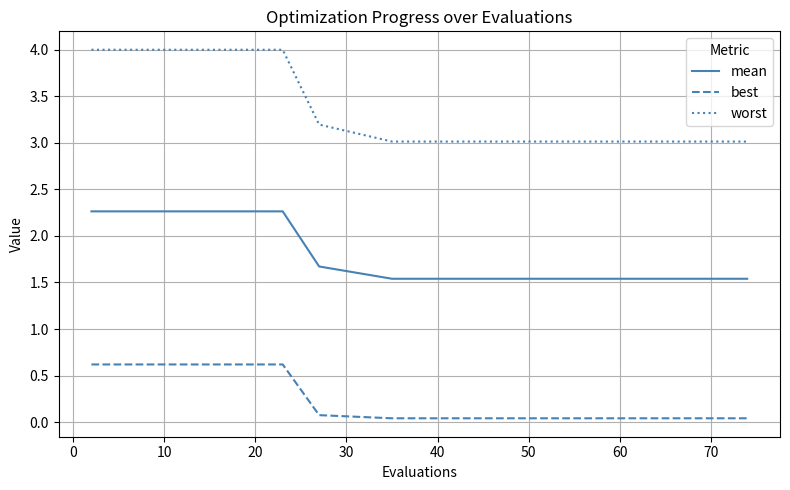

What is the average value of the mean series?

1.9